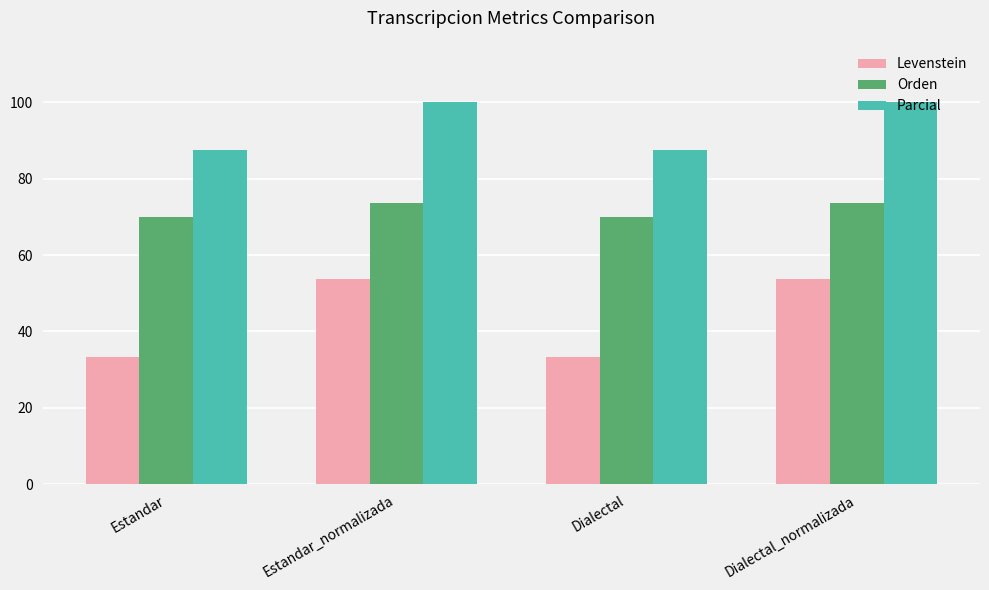

How many bars are there in total?

12